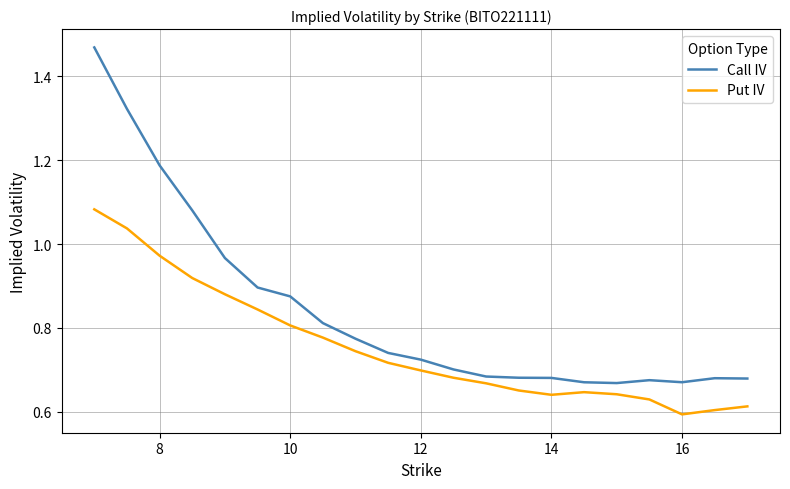

Which series has the widest spread of values?

Call IV